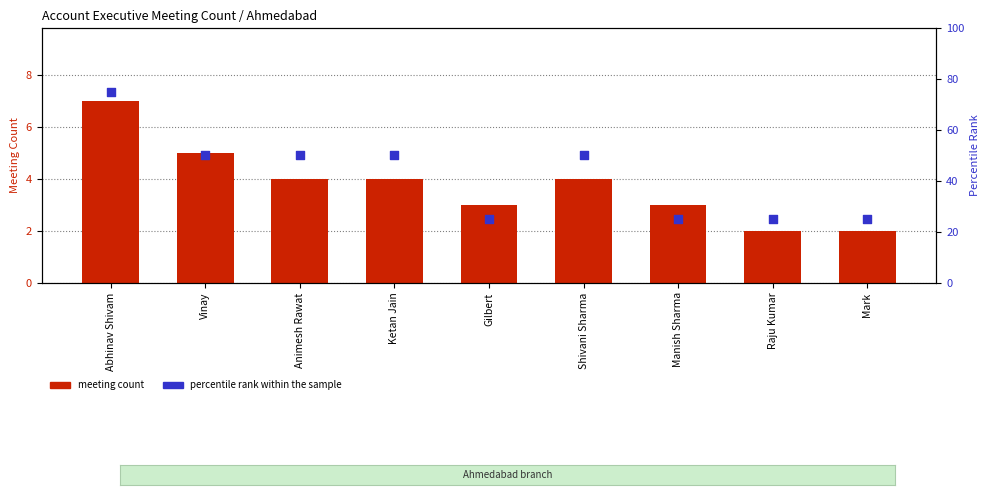

Which series reaches the minimum Y coordinate?

meeting count